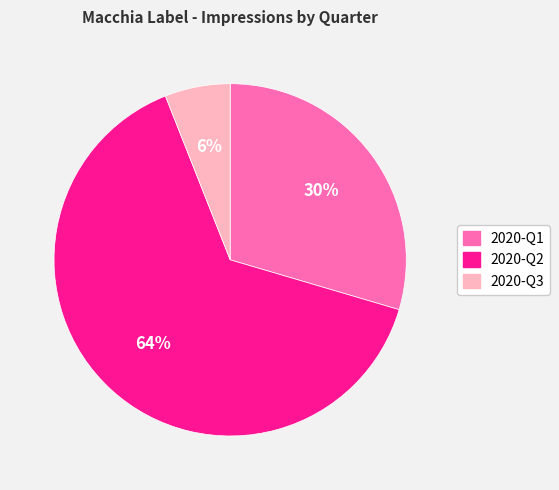

Which slice represents more than half of the pie?

2020-Q2